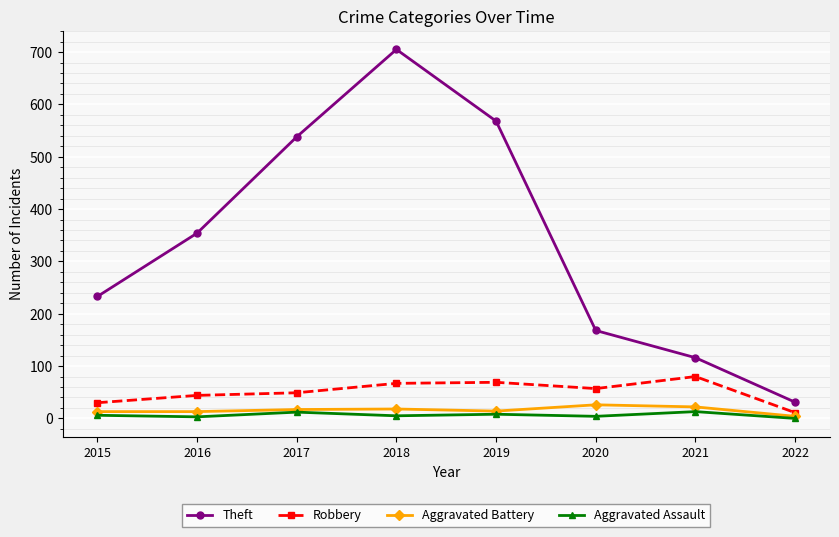

What are all the series names shown in the legend?

Theft, Robbery, Aggravated Battery, Aggravated Assault